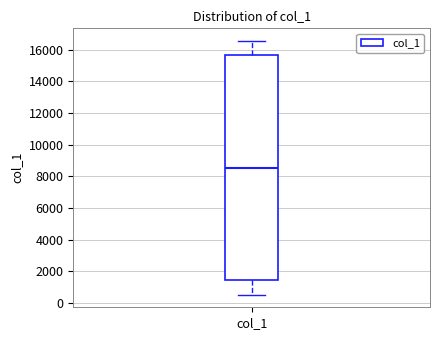

Transcribe this box plot: give where the median line is, the range the box spans, and where the two whiskers end, as read against the y-axis. The values are not printed on the chart, so give them approximately, as read against the axis.

median 8600, box 1400 to 15600, whiskers 600 to 16600